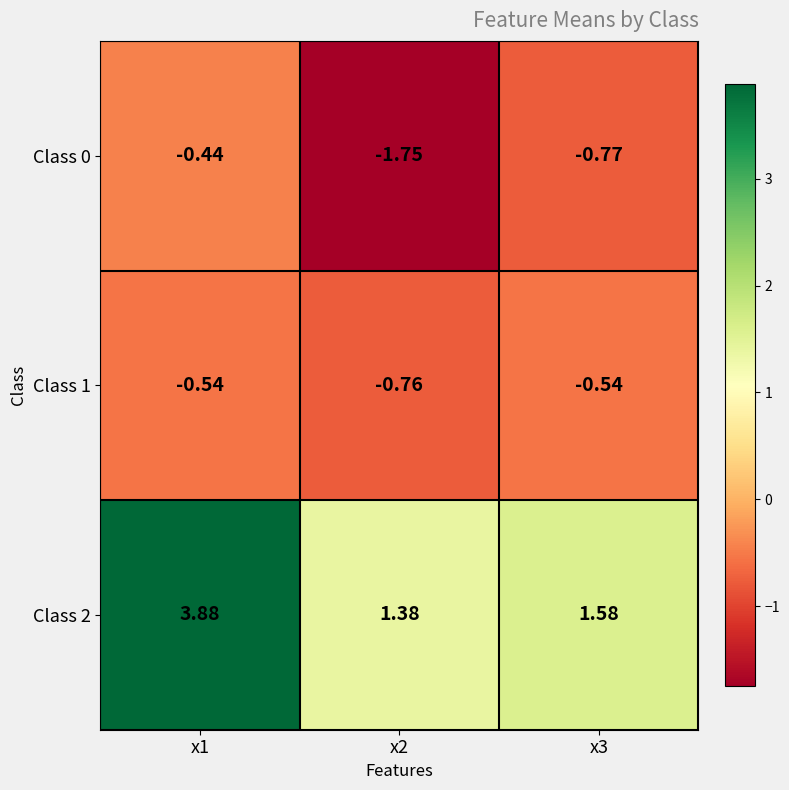

Between x1 and x2, which series saw the biggest shift?

Class 2